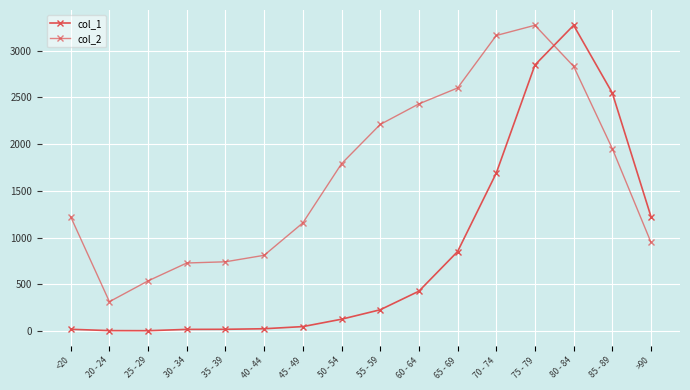

Where do col_1 and col_2 first cross each other?

75 - 79 and 80 - 84